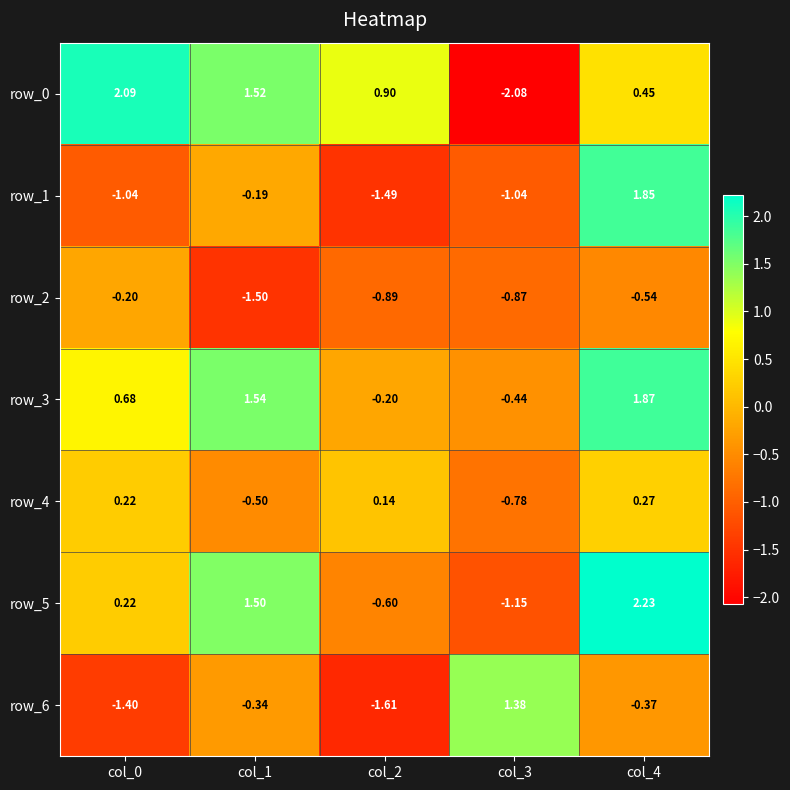

At how many categories does at least one series exceed 0?

5